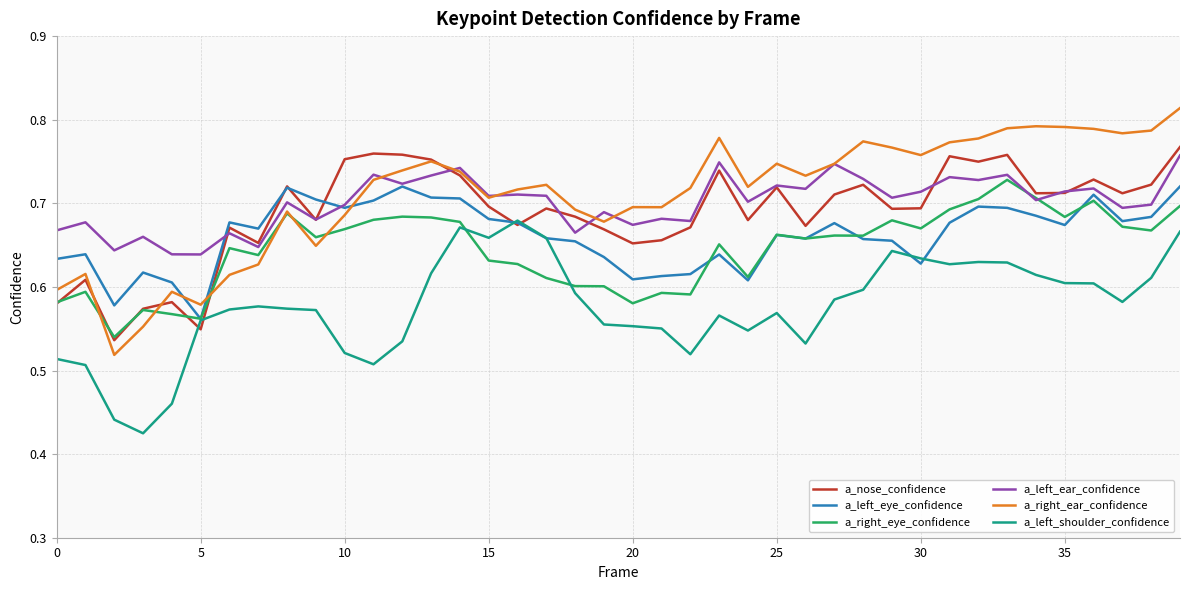

Does the chart have visible grid lines?

Yes